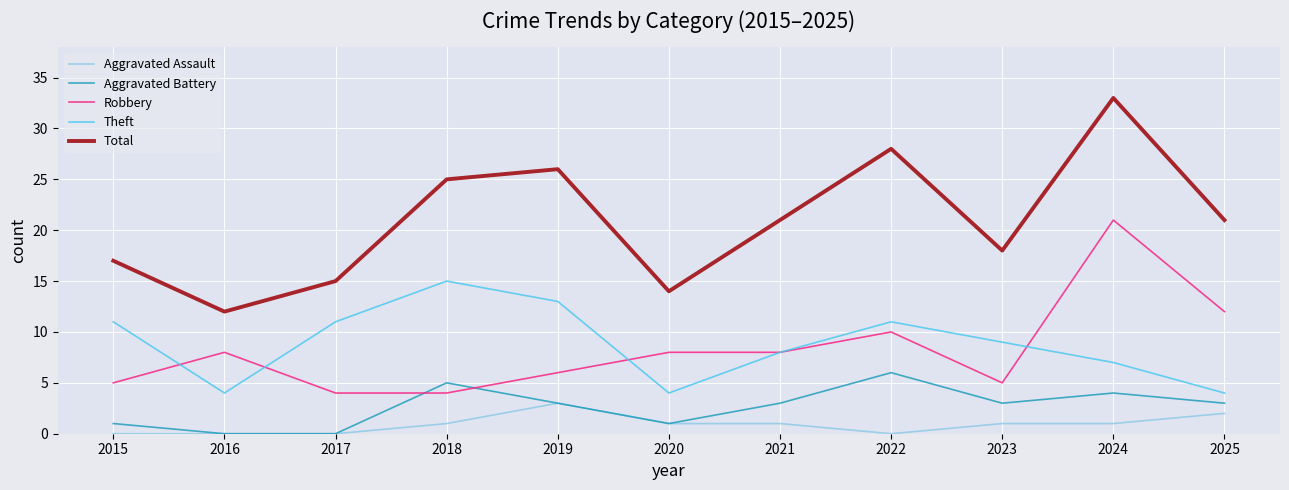

Is it true that Total equals 29 at 2021?

False